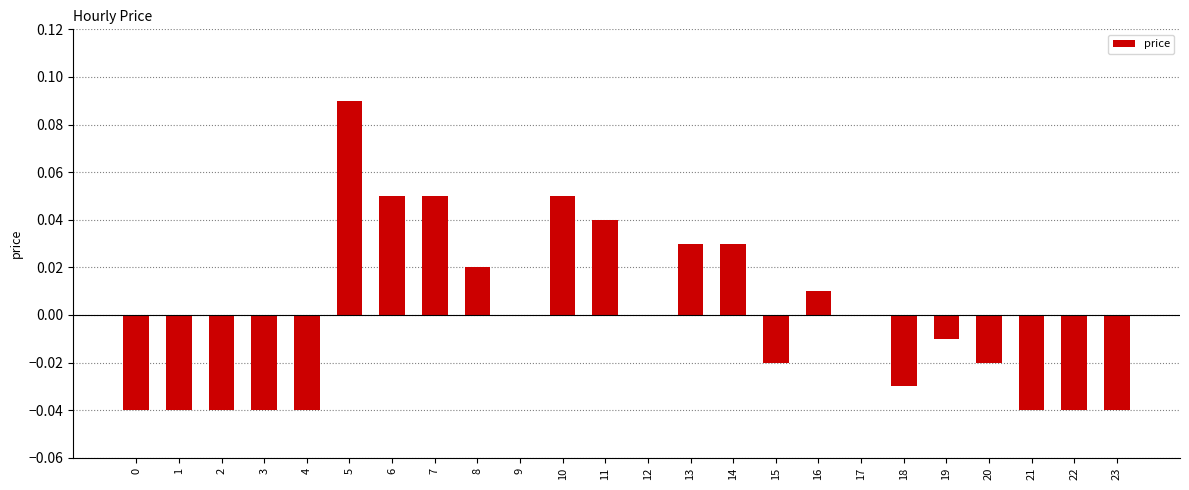

The chart shows a value of -0.0 at 3. True or false?

True